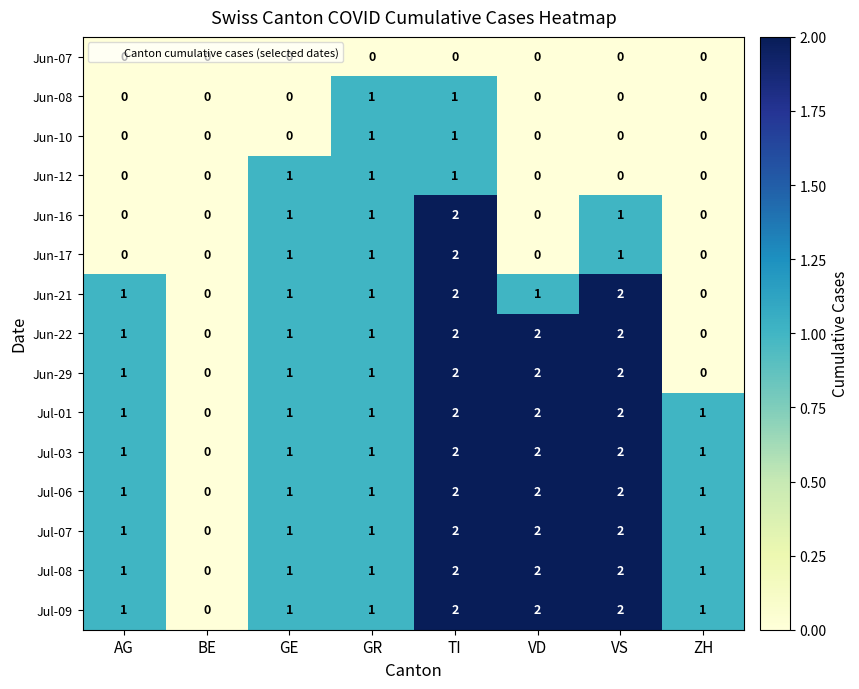

How many Jun-17 values are between 0 and 1?

7